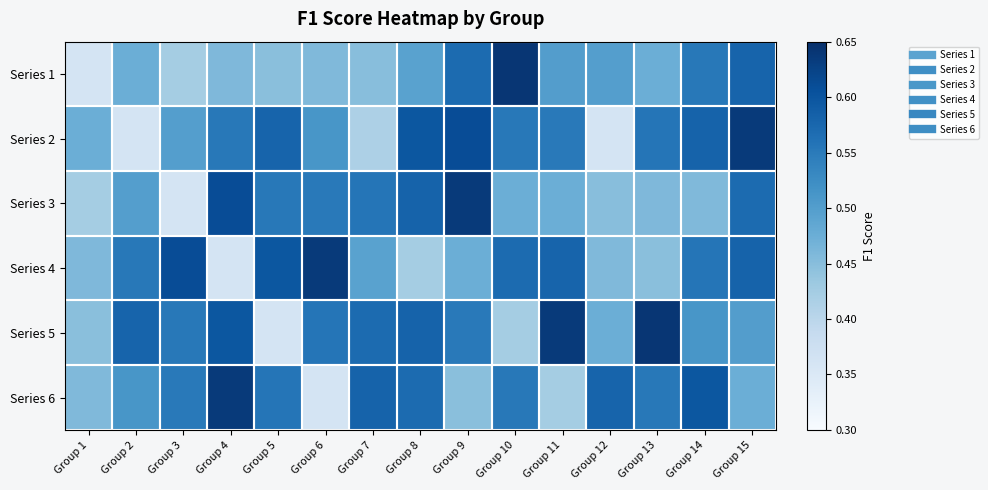

Which series changed the most between Group 6 and Group 7?

Series 6